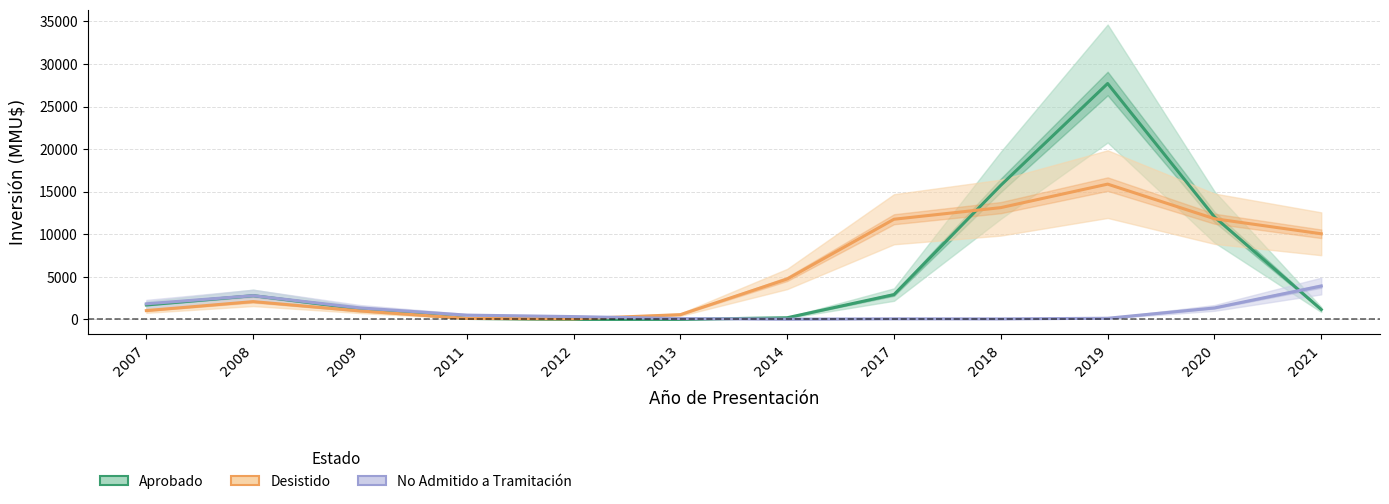

Which series has the largest total across all categories?

Desistido